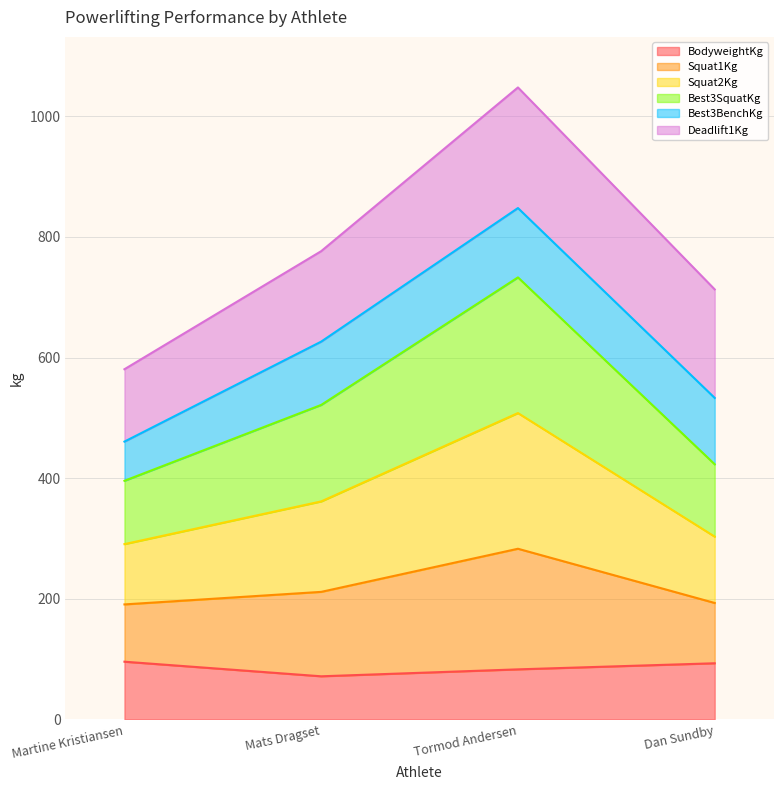

True or false: Best3SquatKg and Squat2Kg intersect in this chart.

False